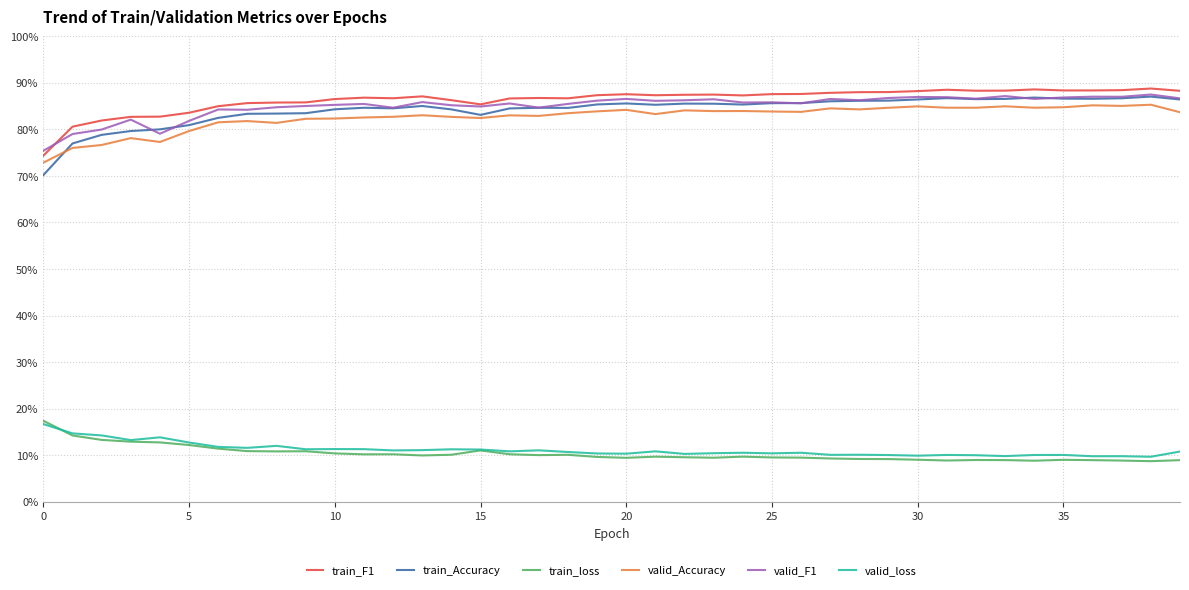

What are all the series names shown in the legend?

train_F1, train_Accuracy, train_loss, valid_Accuracy, valid_F1, valid_loss